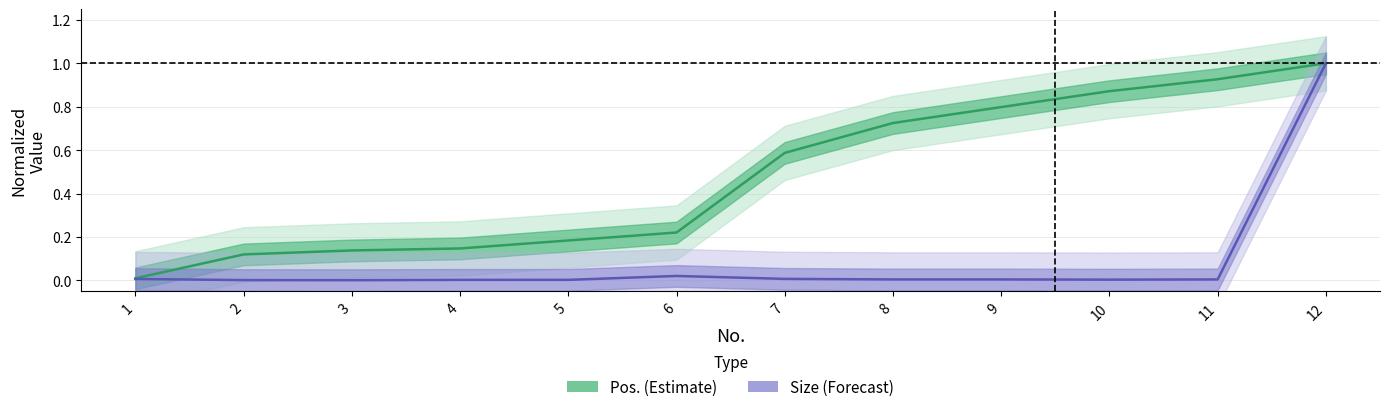

List the series in order of their peak value, highest first.

Pos. (Estimate), Size (Forecast)